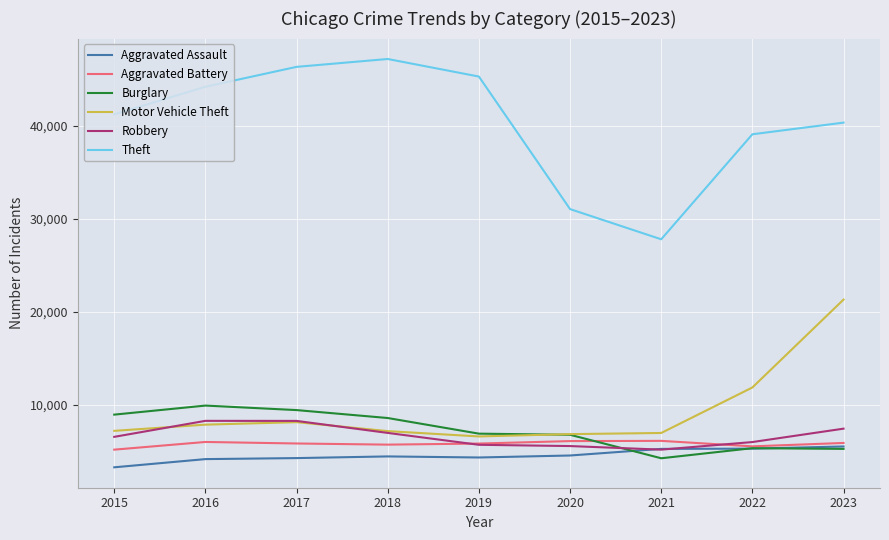

What is the maximum value shown in the chart?

47214